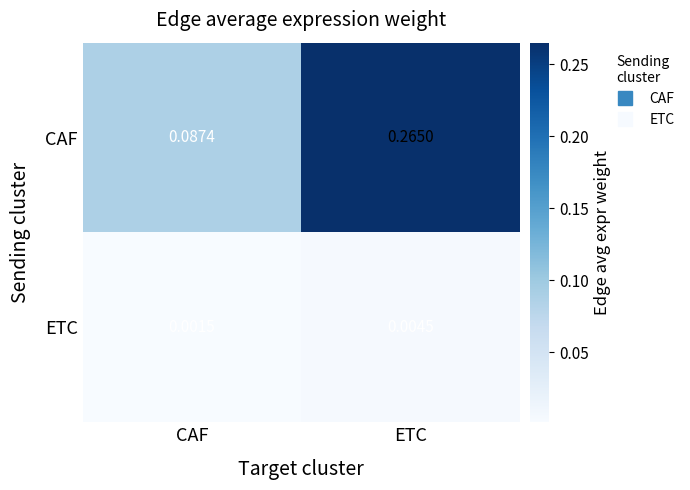

Is the value of CAF at CAF greater than the value of ETC at ETC?

Yes